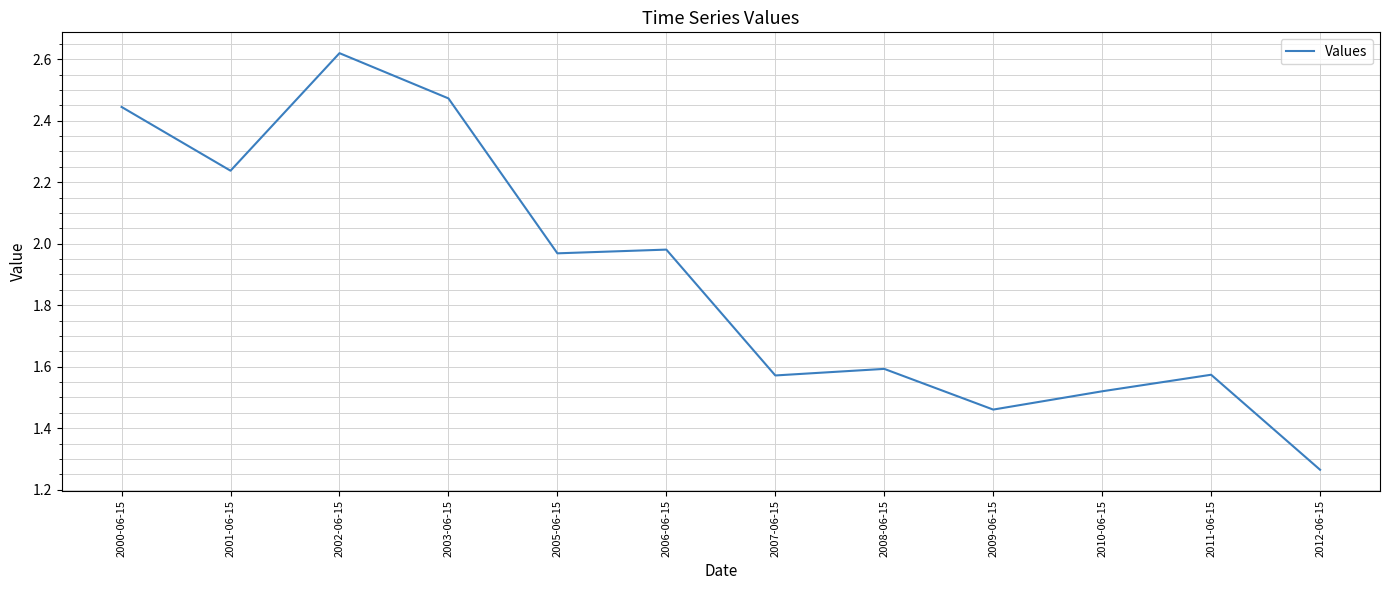

What position from the right is 2002-06-15?

10